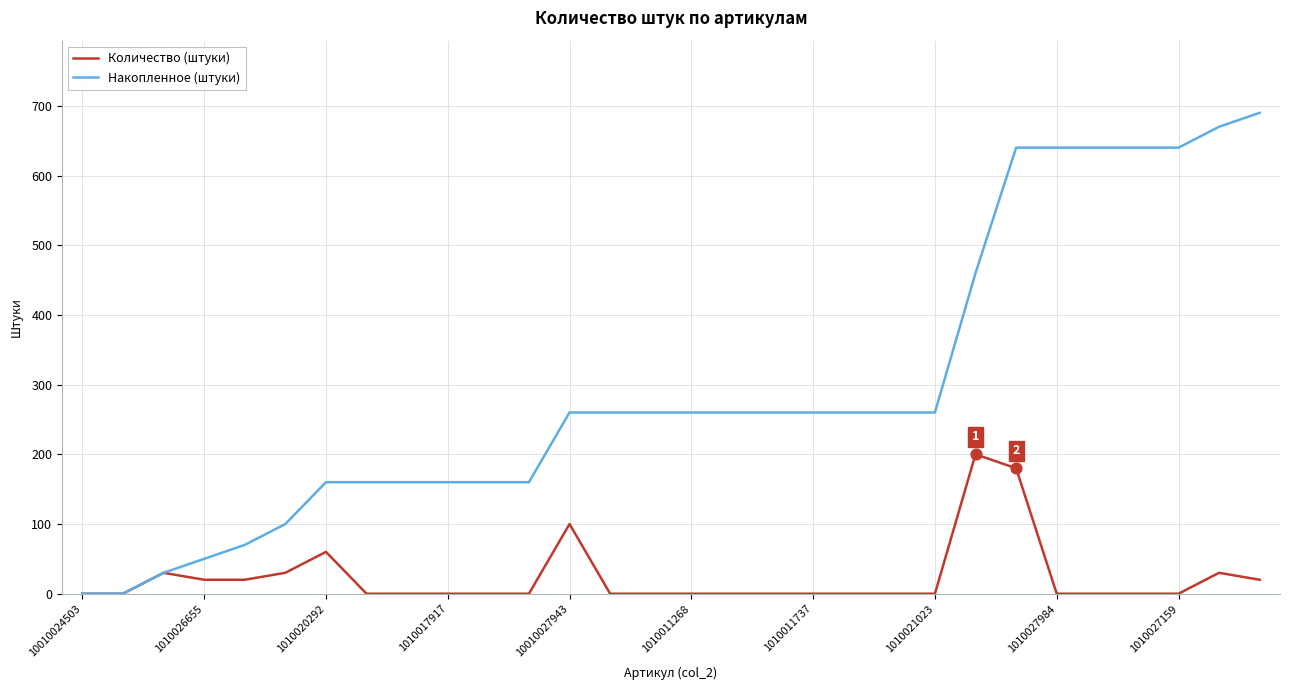

What are all the series names shown in the legend?

Количество (штуки), Накопленное (штуки)